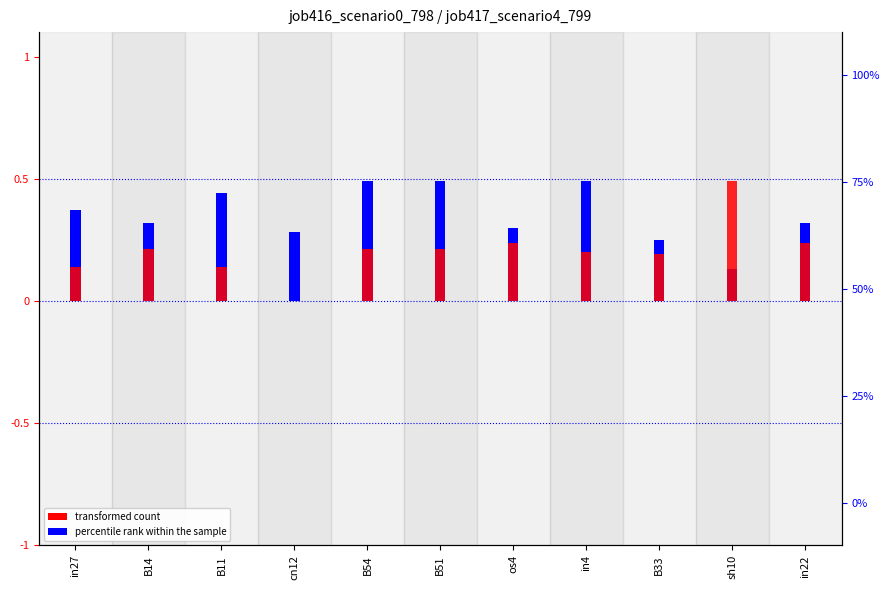

Between B54 and in27, which is larger?

B54